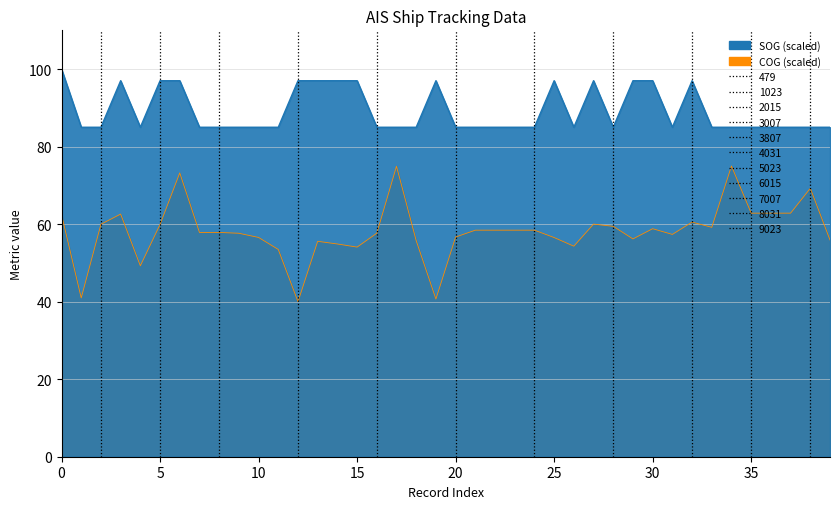

Reading right to left, list all the values displayed in this chart.

55.9	69.2	62.8	62.8	62.8	75.0	59.2	60.5	57.4	58.8	56.2	59.4	60.0	54.3	56.5	58.4	58.4	58.4	58.4	56.7	40.7	55.7	74.9	57.7	54.1	54.9	55.6	40.0	53.5	56.6	57.6	57.9	57.9	73.2	59.9	49.3	62.6	60.0	41.0	62.5